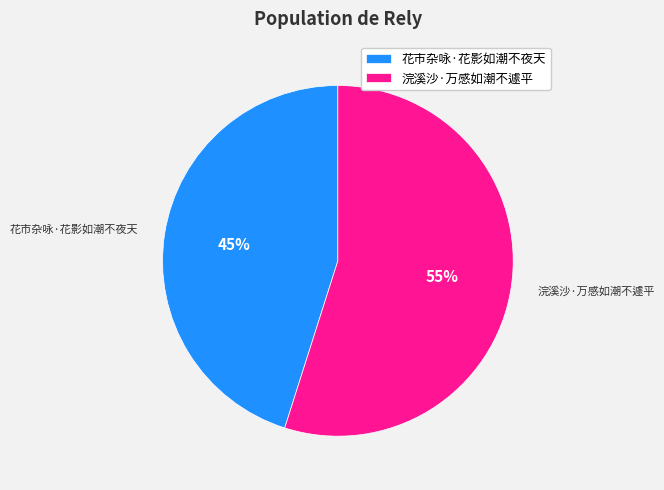

To the nearest percent, what is the difference between the largest and smallest slice percentages?

10%